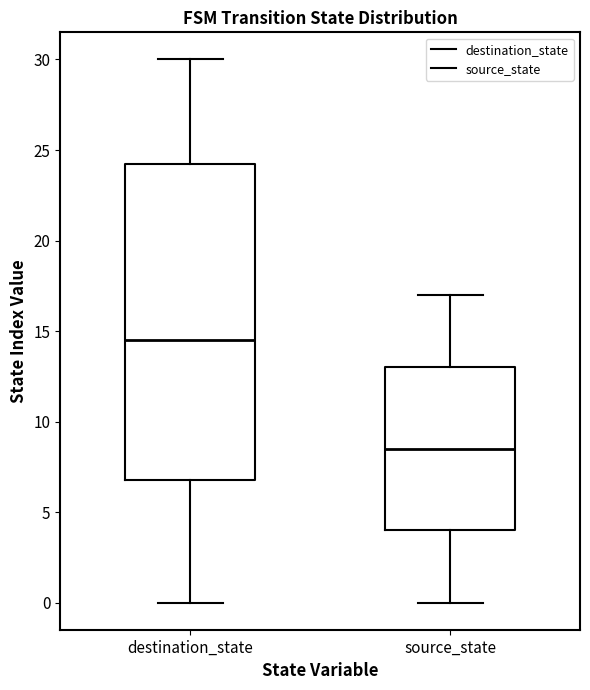

Which box is the tallest, from its lower edge to its upper edge?

destination_state